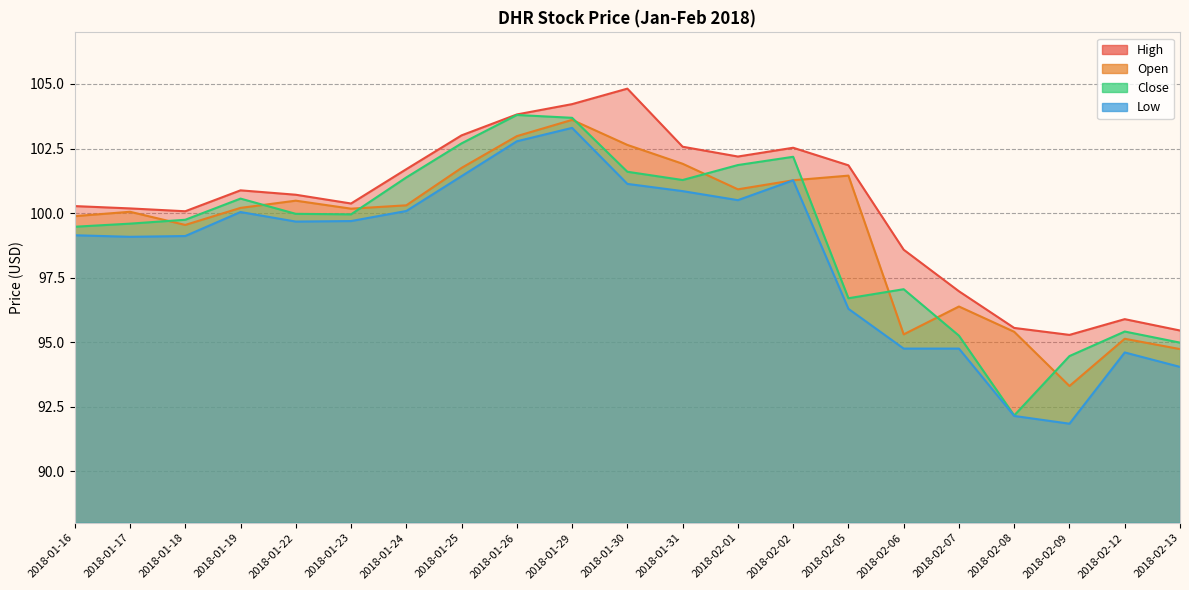

True or false: High has a value of 100.9 at 2018-01-19.

True